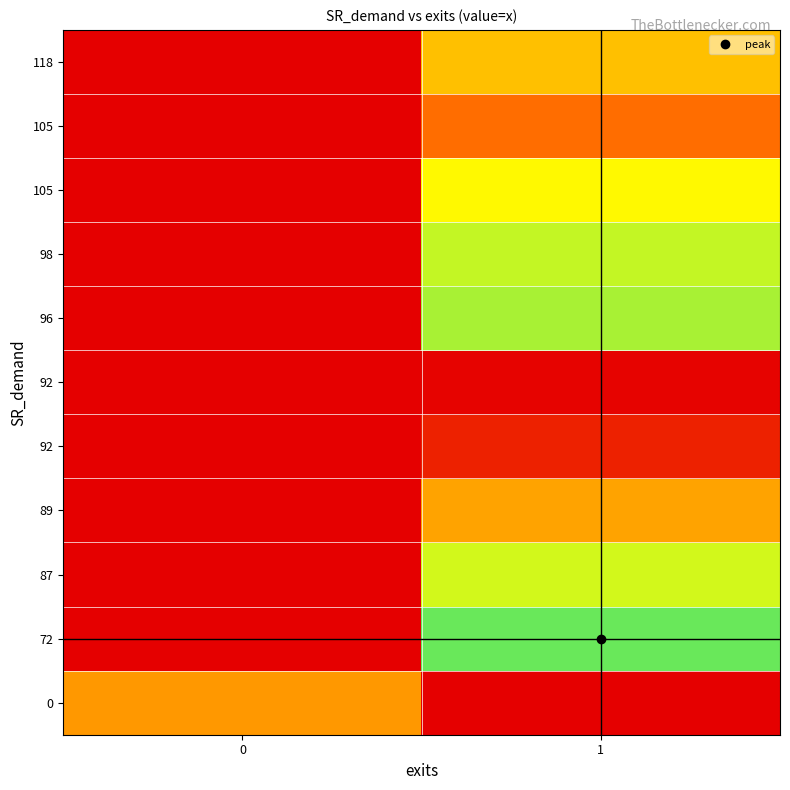

At which category is the sum across all series the highest?

1